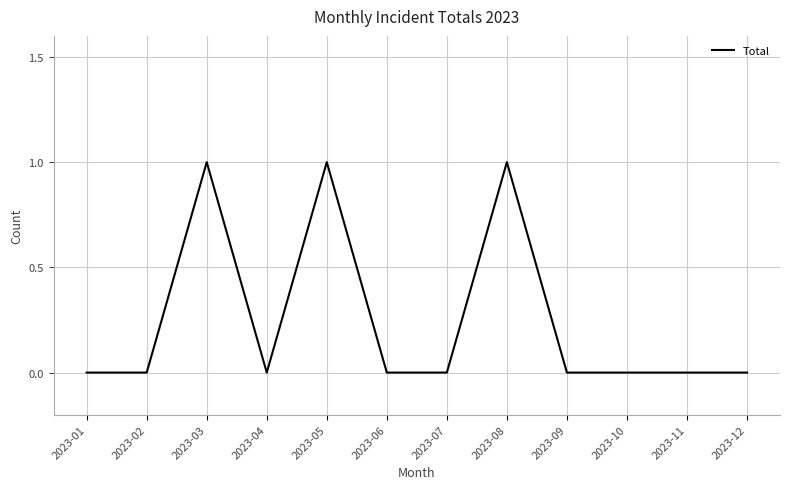

Which has a higher value, 2023-08 or 2023-02?

2023-08